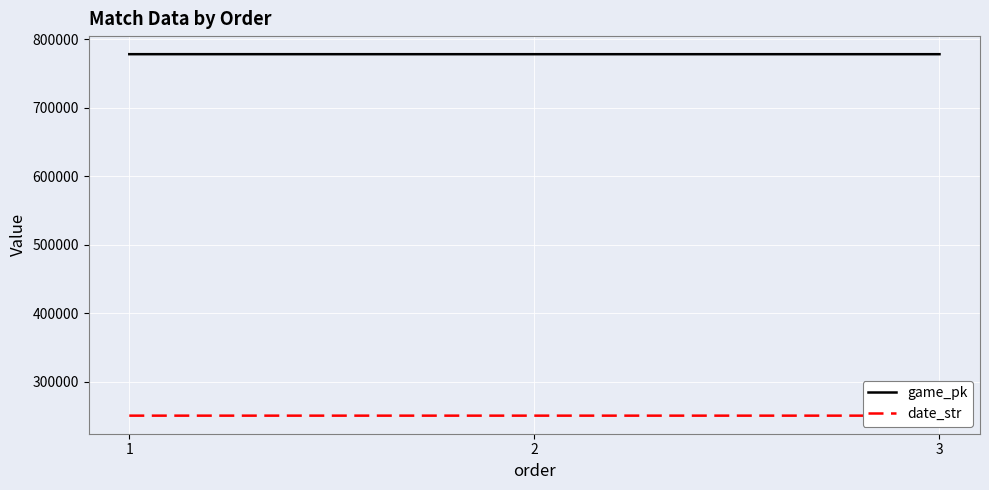

True or false: game_pk has a value of 1035287 at 1.

False